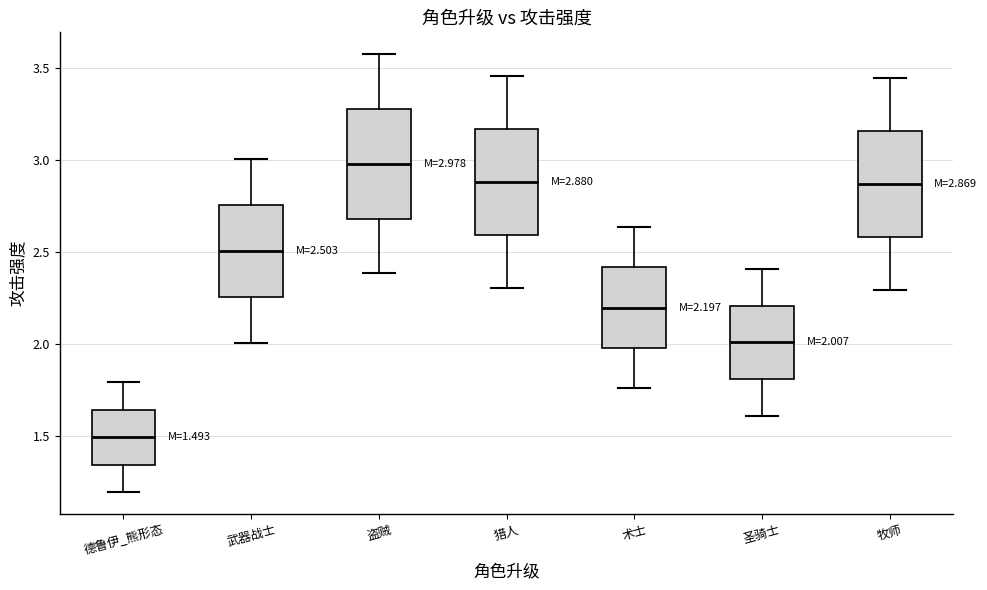

Which box's median line is the highest?

盗贼